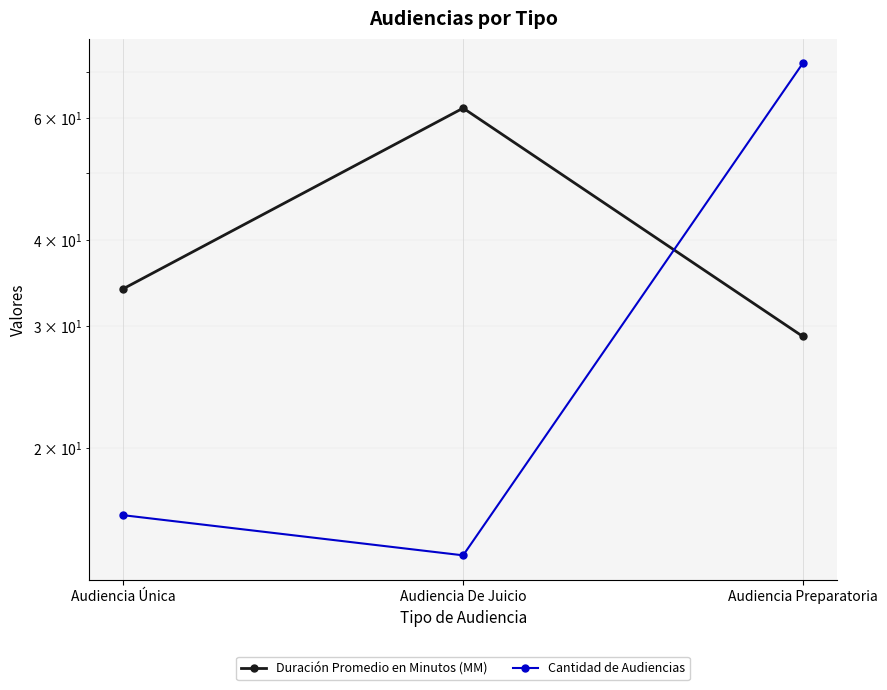

What is the minimum value shown in the chart?

14